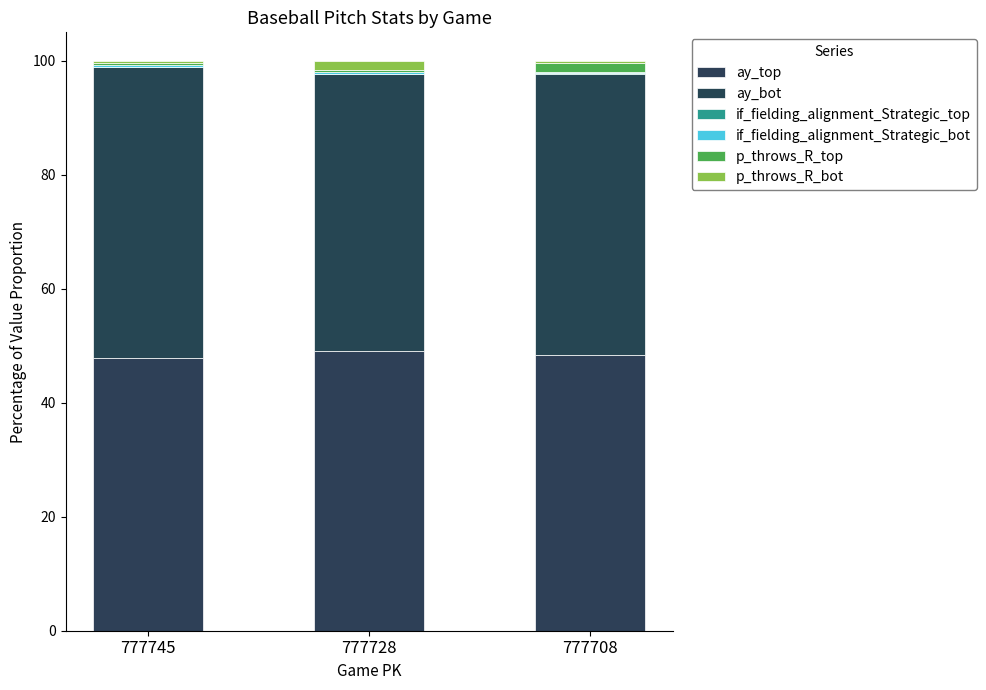

Count the number of categories in the chart.

3